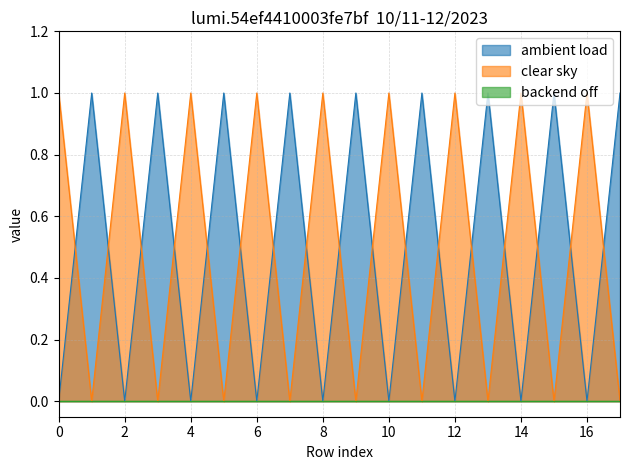

At which category does the chart reach its peak across all series?

17